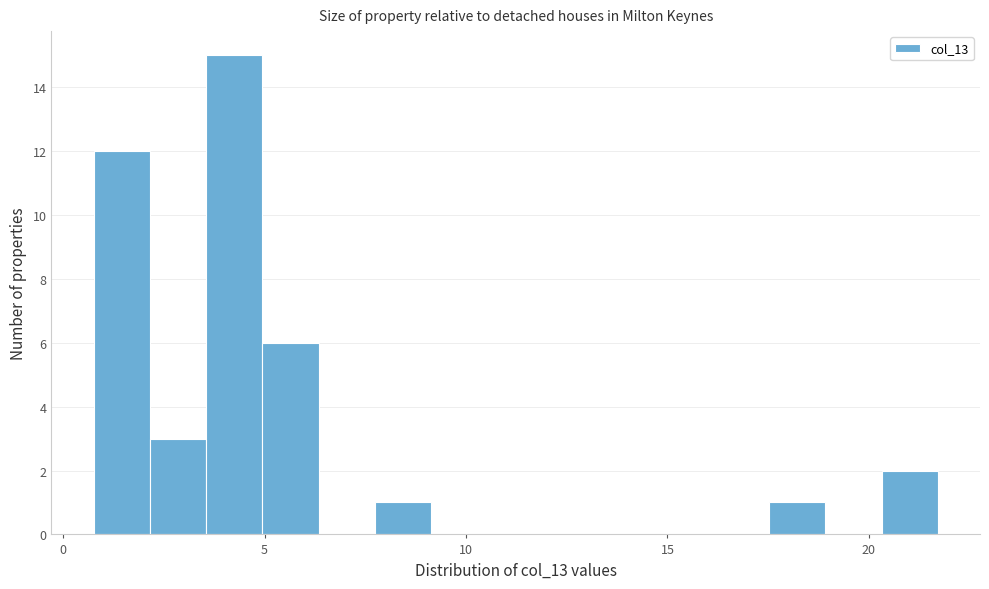

Around what value on the x-axis is the tallest bar? Give the approximate position of its centre, as read against the axis.

4.5